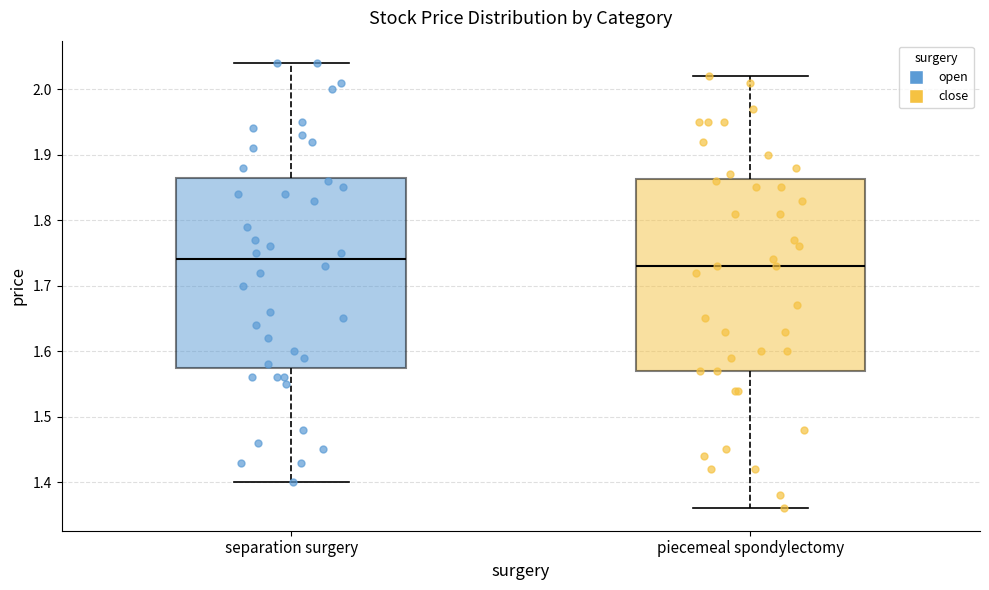

Reading left to right, transcribe this box plot: for each box, give where its median line is, the range the box spans, and where its two whiskers end, as read against the y-axis. The values are not printed on the chart, so give them approximately, as read against the axis.

separation surgery: median 1.74, box 1.58 to 1.87, whiskers 1.40 to 2.04
piecemeal spondylectomy: median 1.73, box 1.57 to 1.86, whiskers 1.36 to 2.02